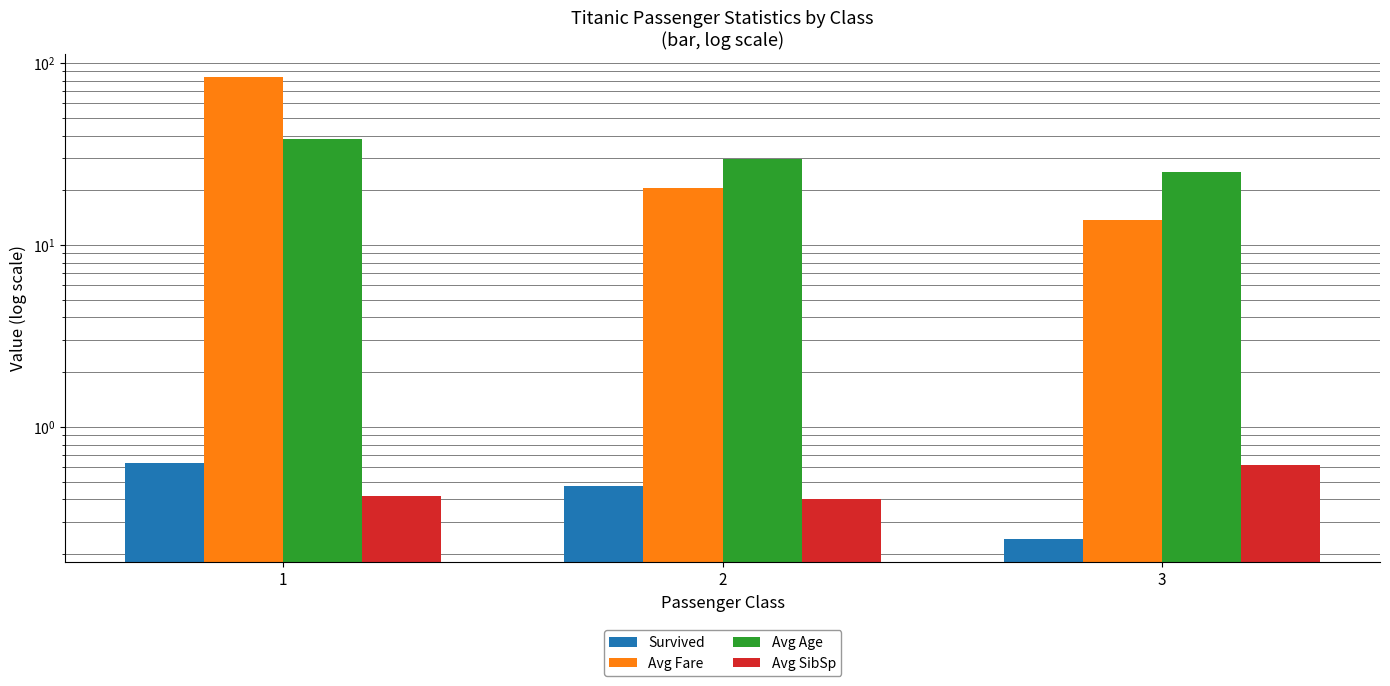

Rank the categories by Avg Fare value from highest to lowest.

1, 2, 3